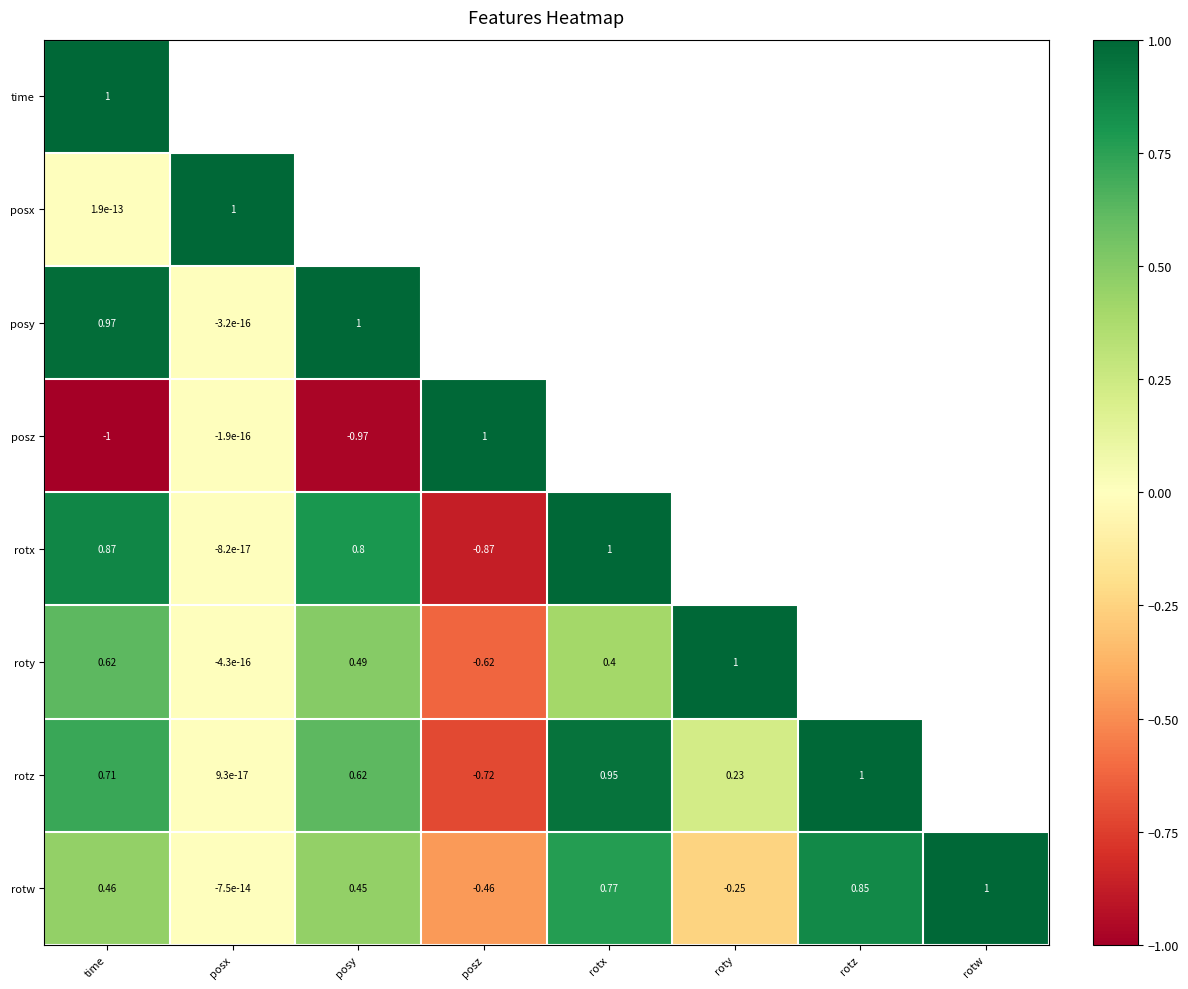

Where is posy nearest to the value 0?

posx